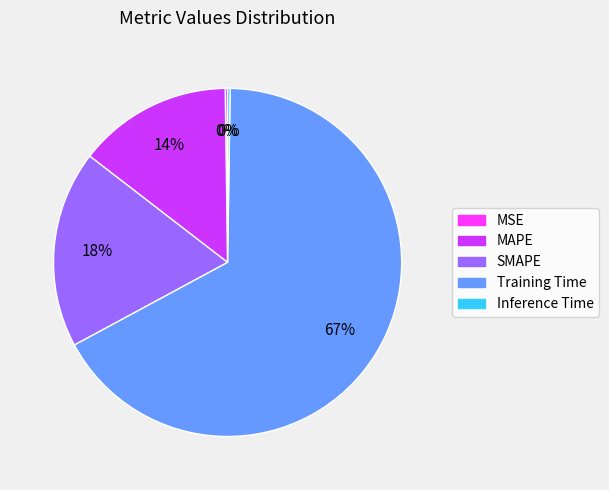

To the nearest percent, what is the average slice percentage?

20%